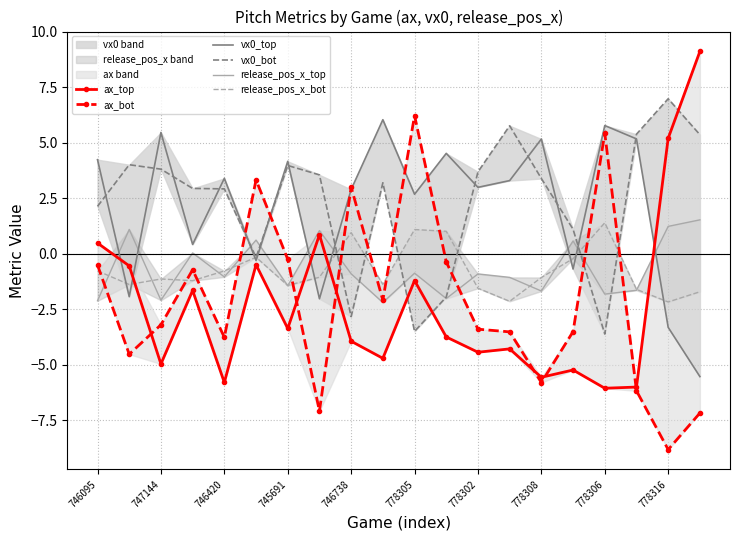

Which series has the widest spread of values?

ax_top